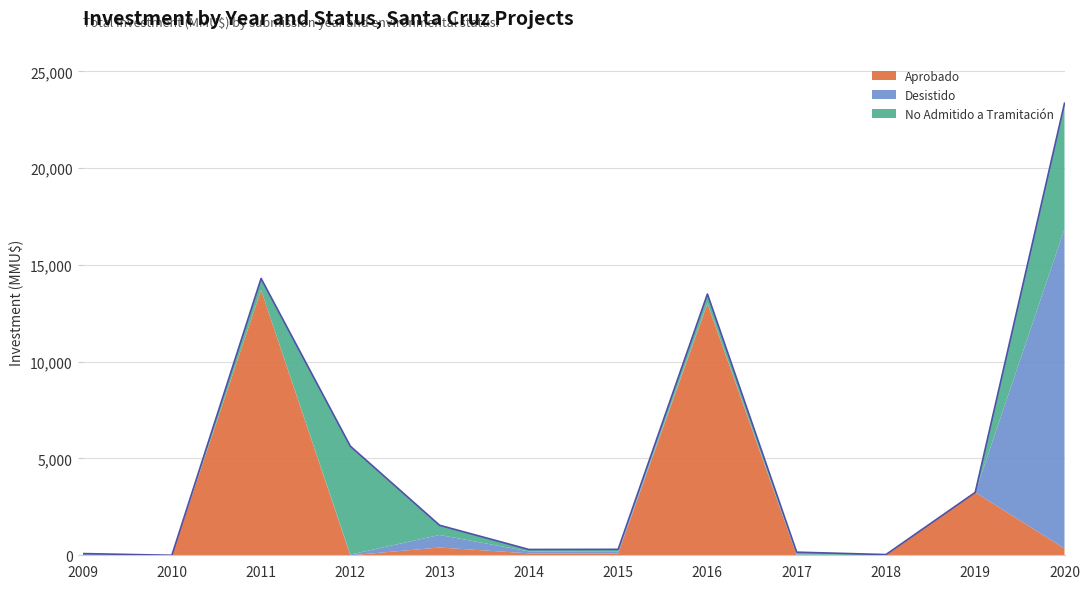

Where does the Aprobado series first go above 100?

2011